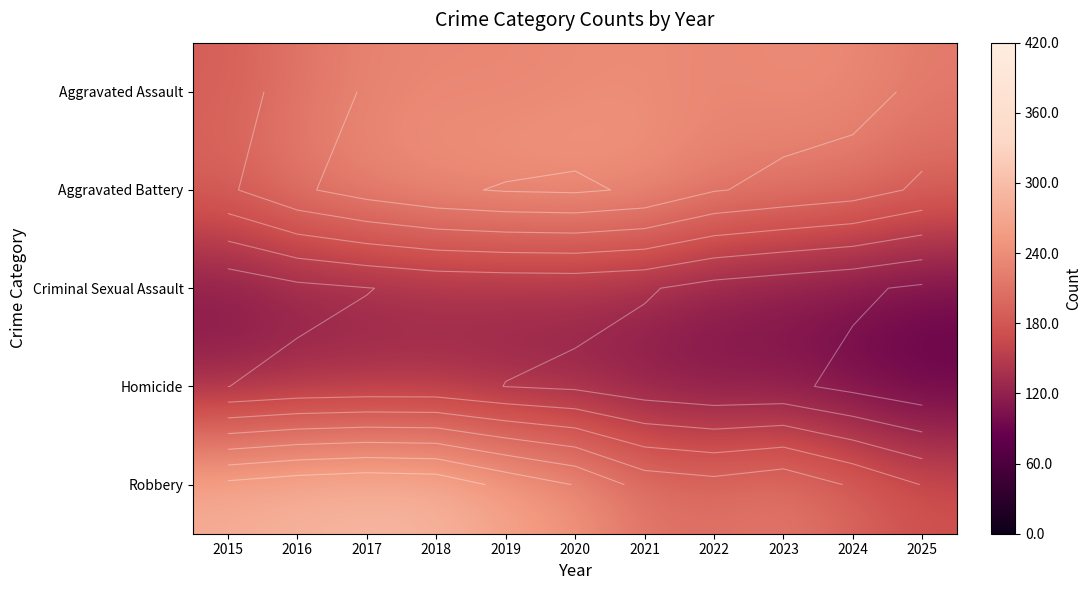

What is the sum of the Robbery values at 2020 and 2023?

467.1